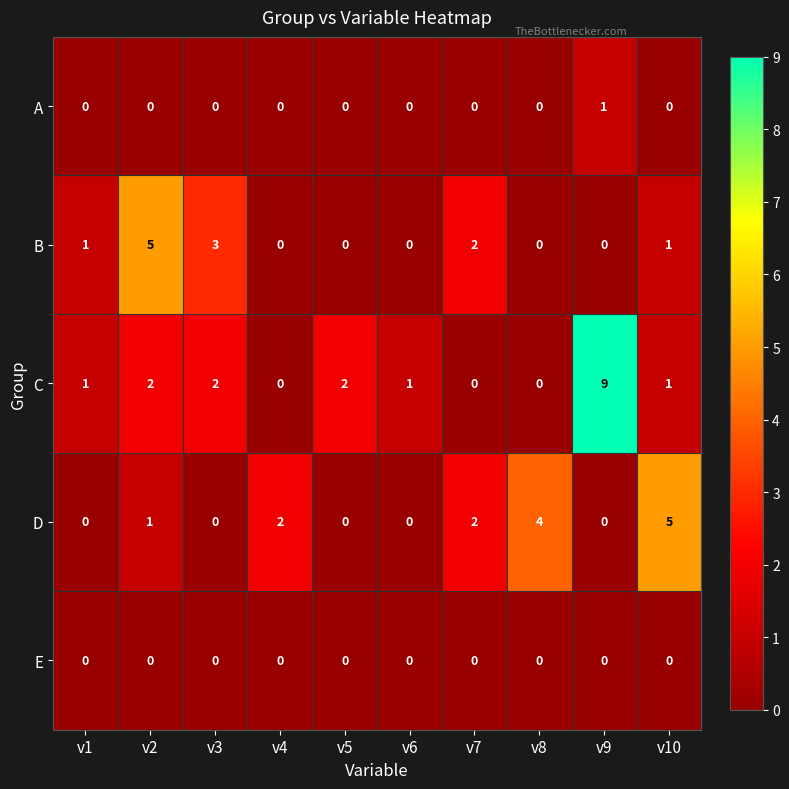

Which series has the widest spread of values?

C